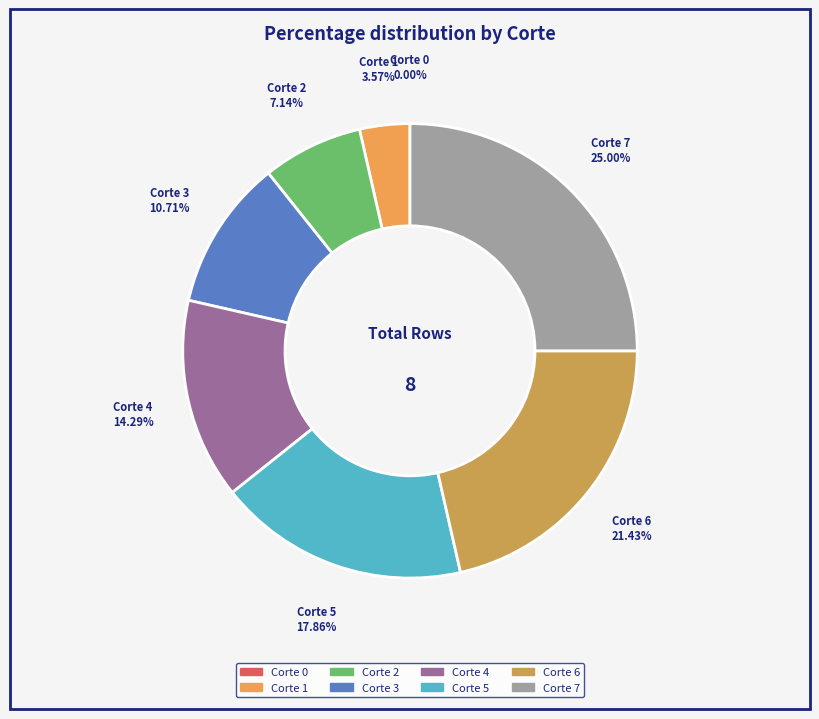

What is the change in value from Corte 3 to Corte 4?

+1